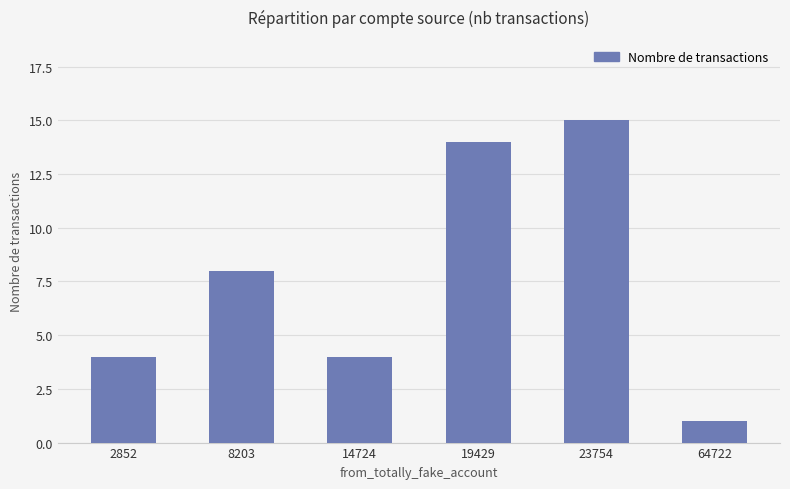

How many distinct data groups are displayed?

1